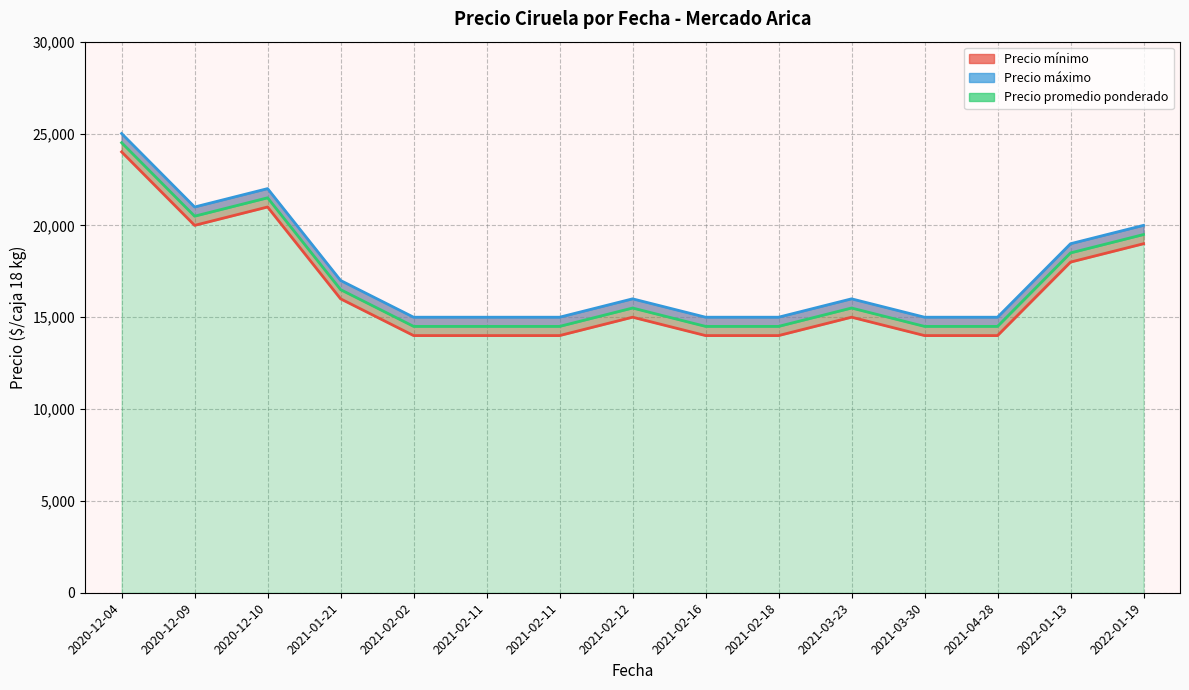

How many distinct data groups are displayed?

3